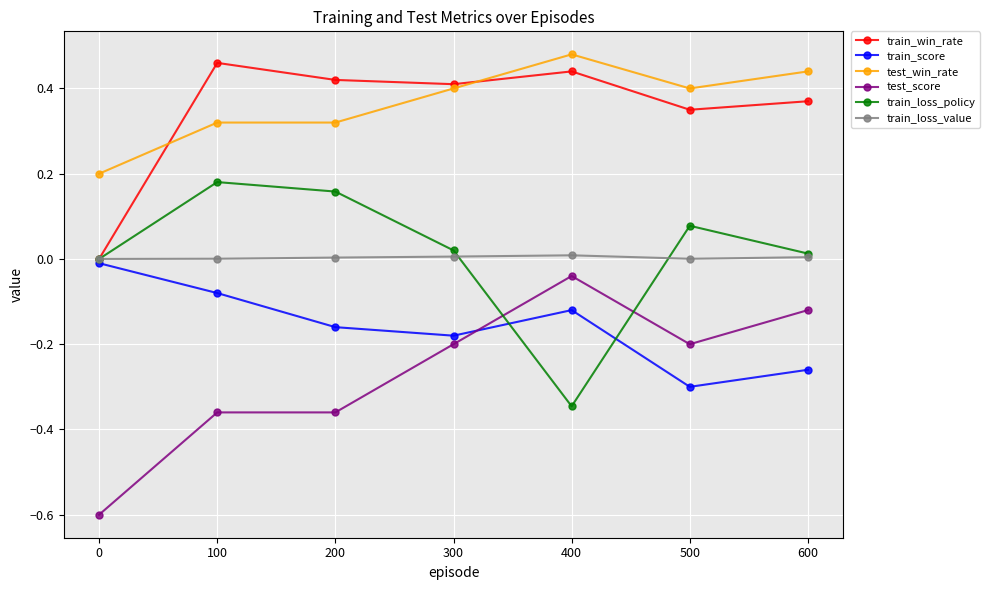

Which series has the largest total across all categories?

test_win_rate